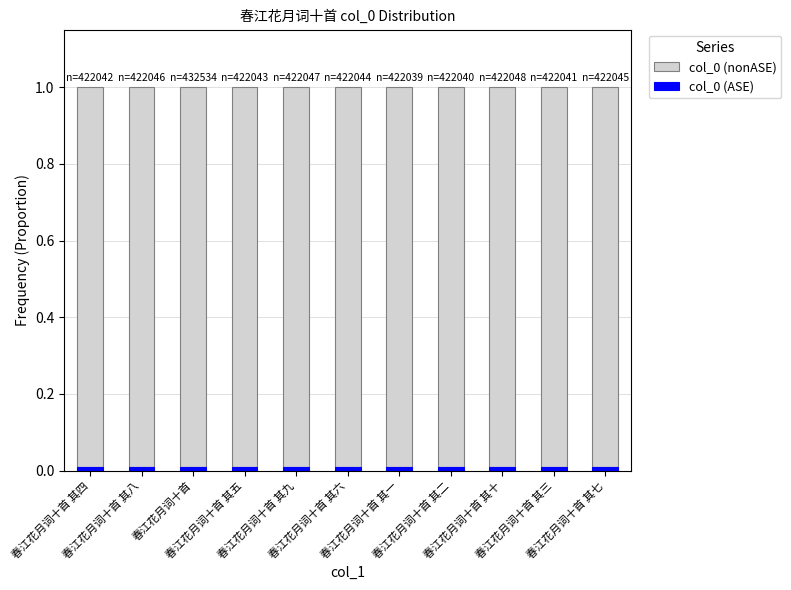

Count the number of data series in this chart.

2